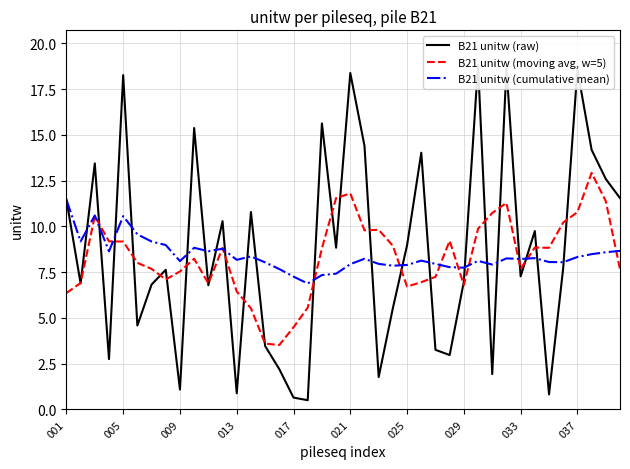

What is the maximum value for B21 unitw (moving avg, w=5)?

12.9